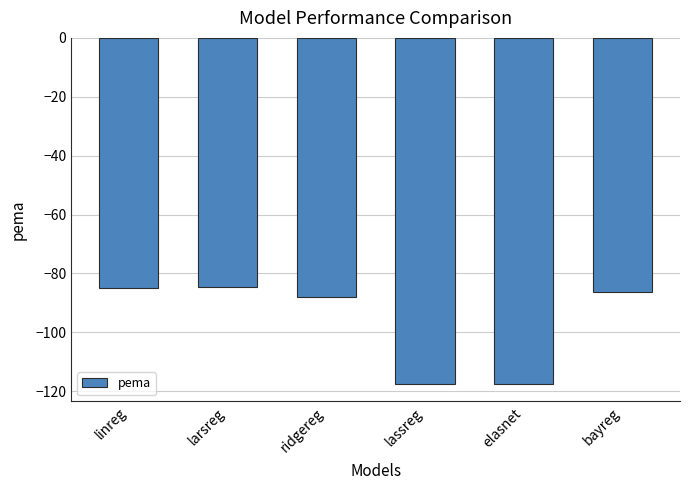

How many categories are shown in the chart?

6